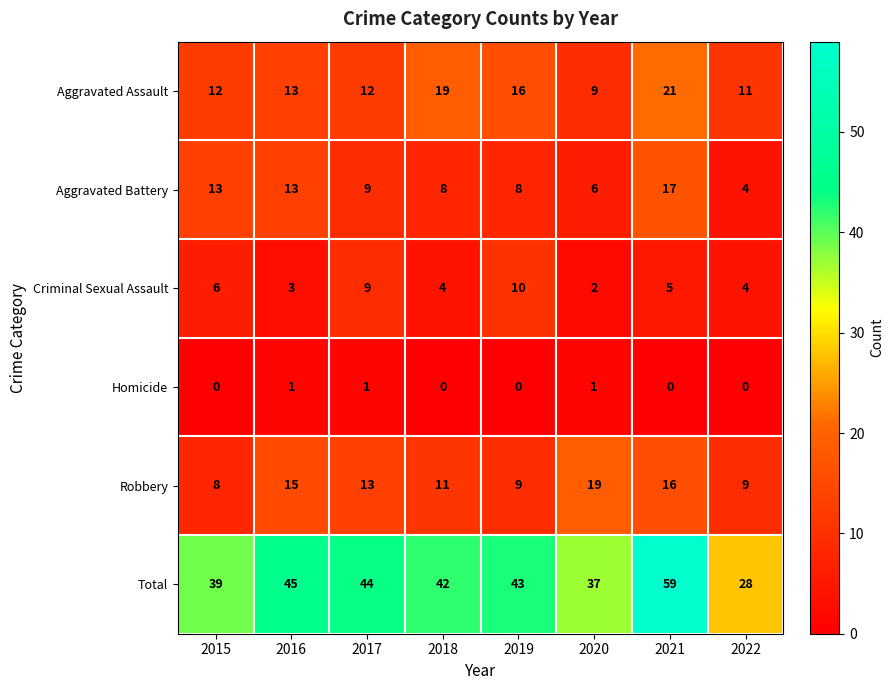

What is the sum of all Homicide values?

3